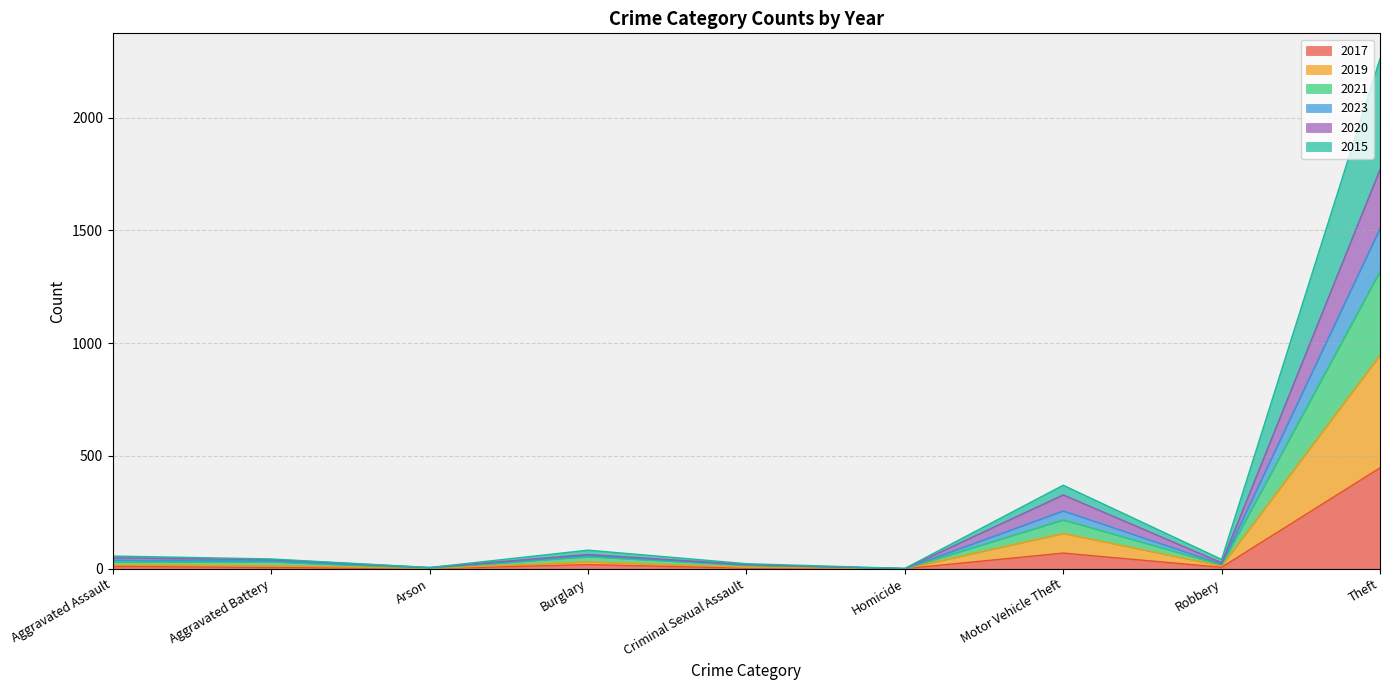

At which label does 2017 reach its peak?

Theft